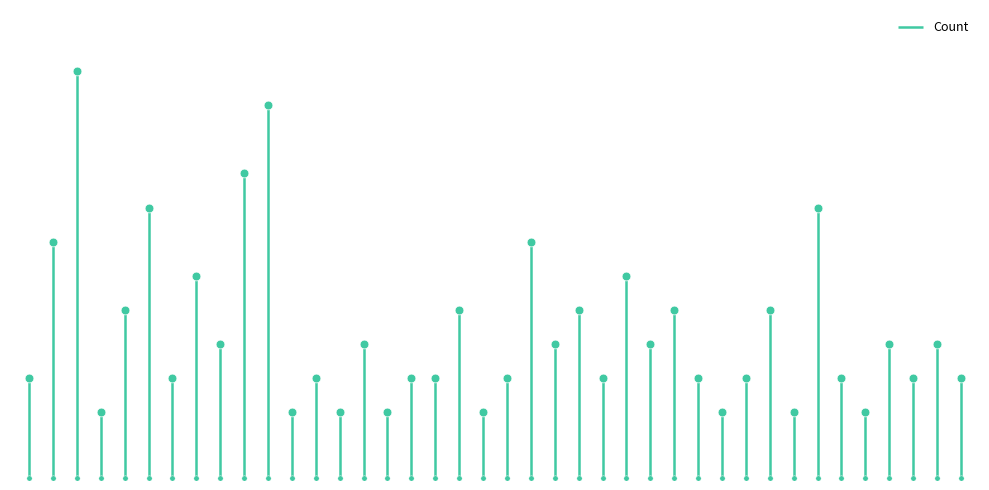

What is the change in value from CHACO to SALTA?

+4